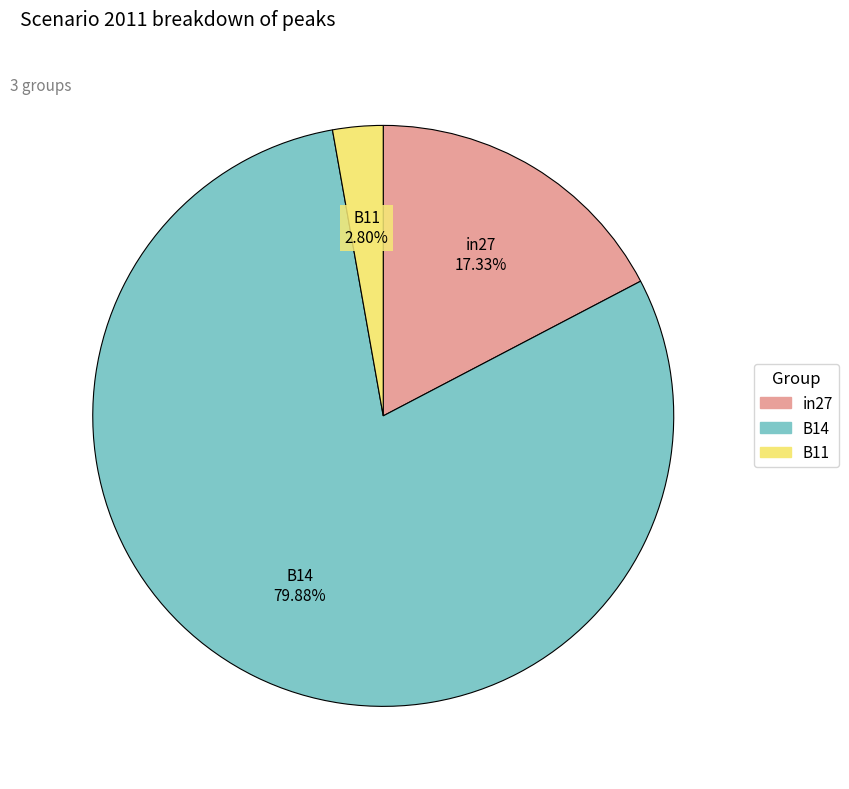

Count the number of slices in the pie.

3